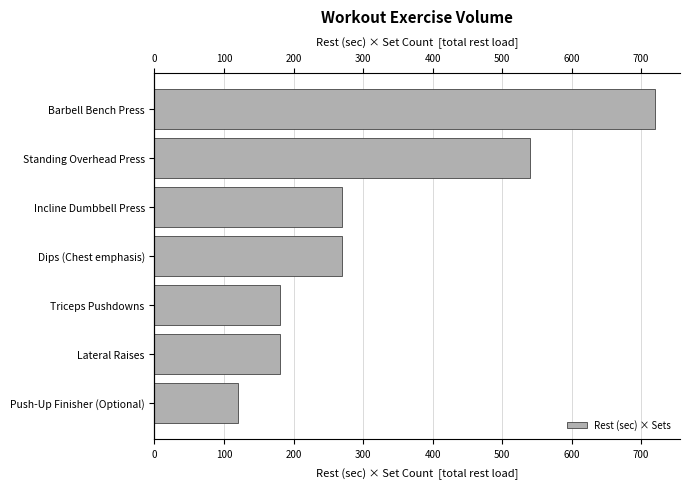

What is the average value?

326